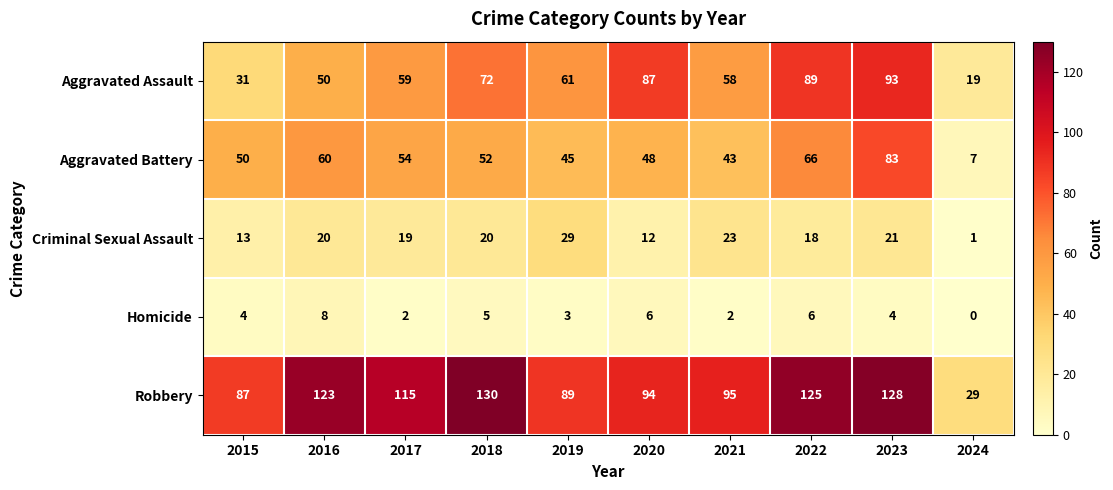

List the labels in order of Aggravated Assault value, smallest first.

2024, 2015, 2016, 2021, 2017, 2019, 2018, 2020, 2022, 2023